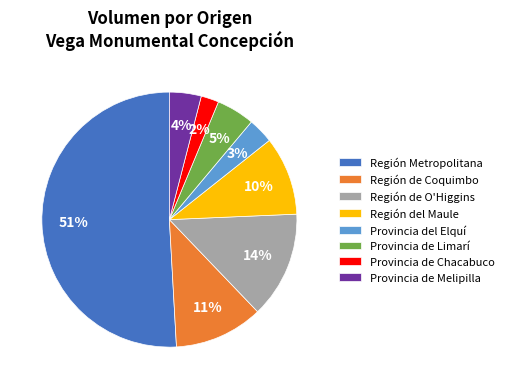

Which slice is the largest?

Región Metropolitana